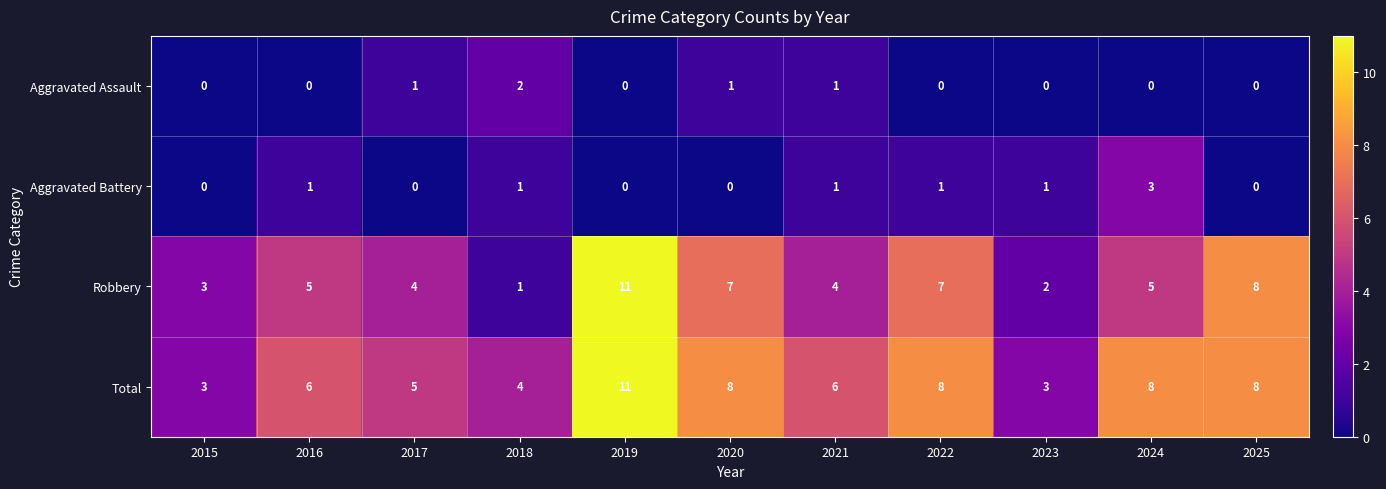

What is the spread (max minus min) of values at 2023?

3